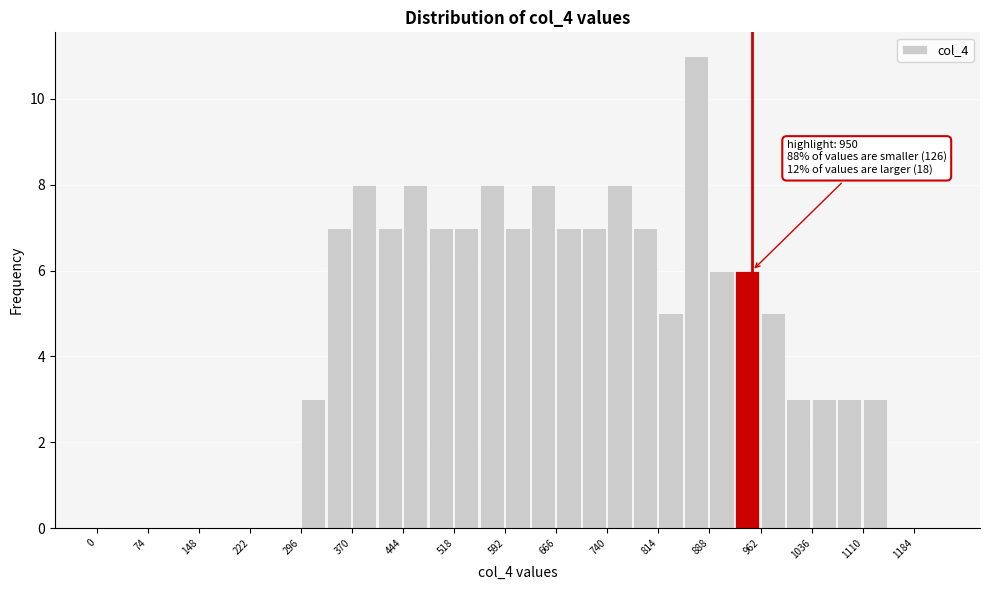

Around what value on the x-axis is the tallest bar? Give the approximate position of its centre, as read against the axis.

870